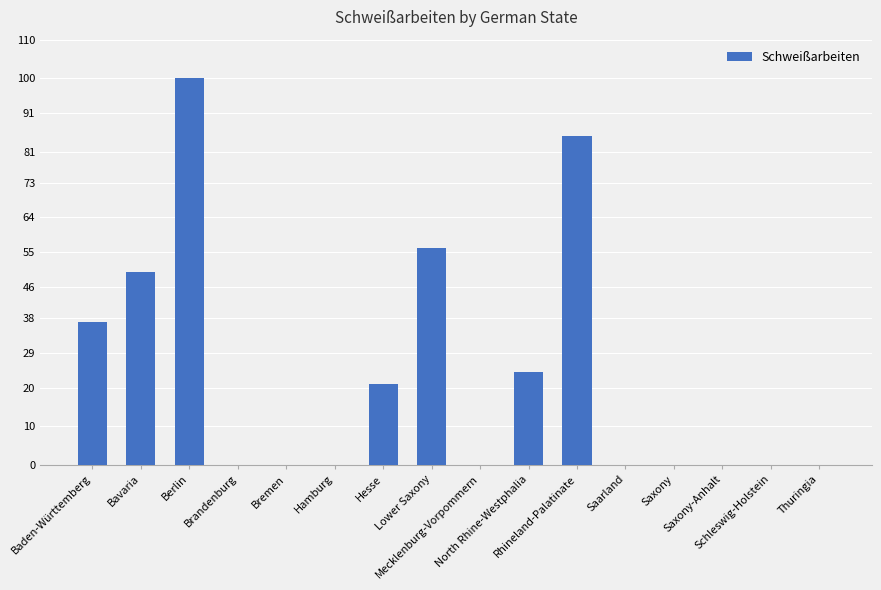

What is the greatest value displayed?

100